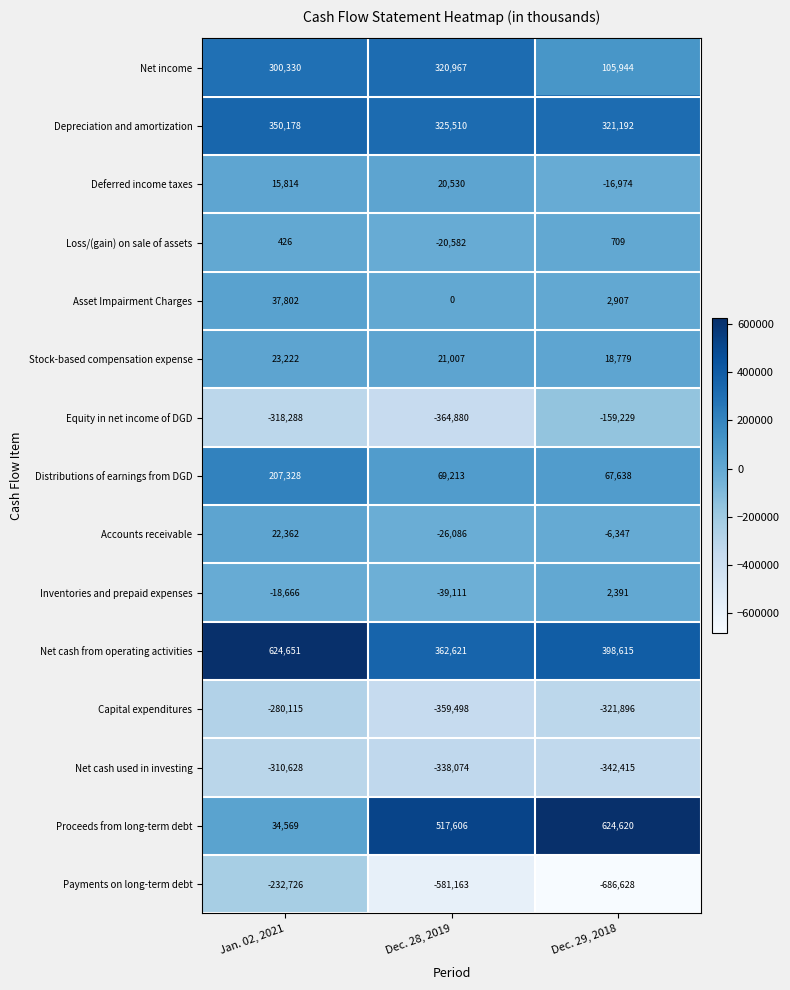

What is the difference between the highest and lowest values at Dec. 28, 2019?

1098769